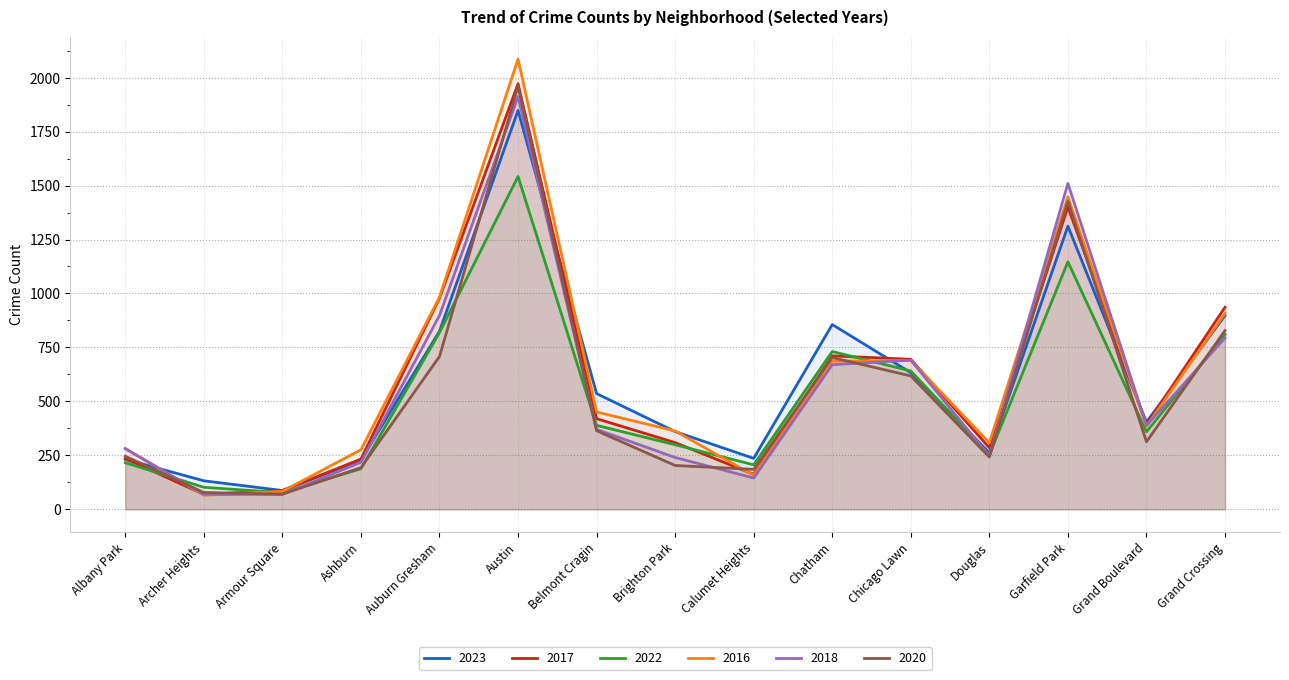

Where is the first local minimum for 2016?

Archer Heights